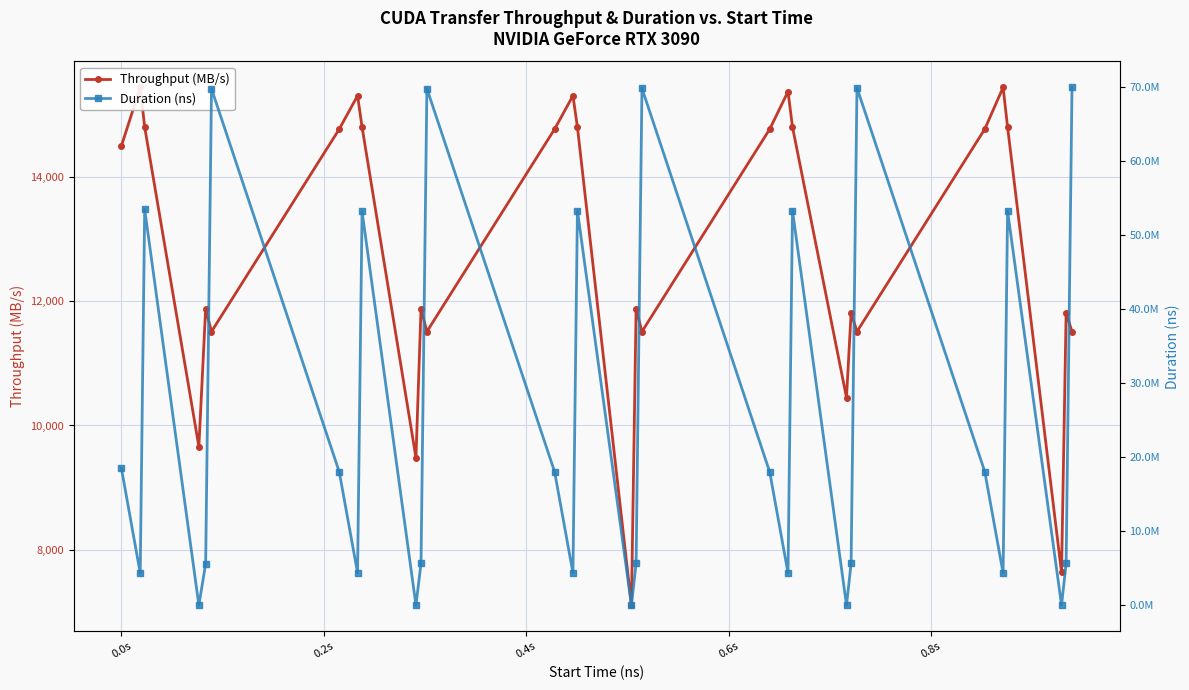

How many times do Duration (ns) and Throughput (MB/s) cross each other?

10